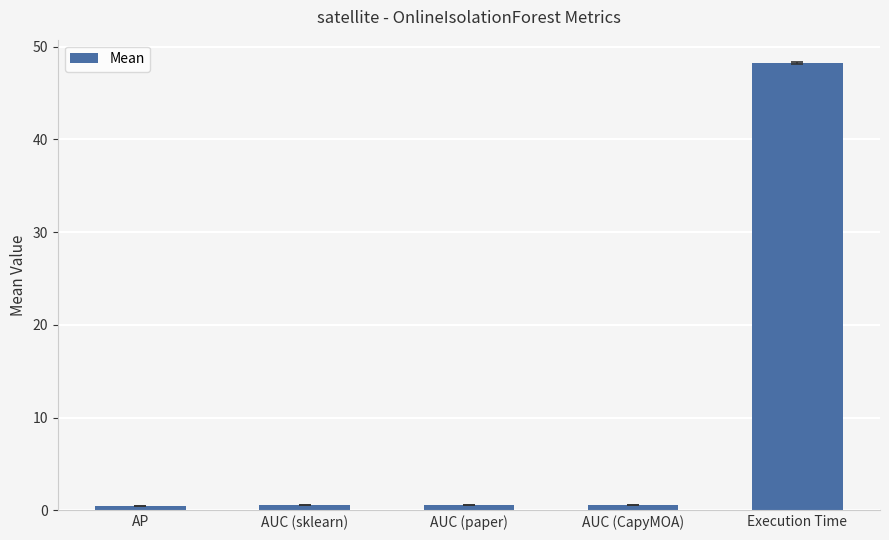

The value at Execution Time is 48.2. True or false?

True